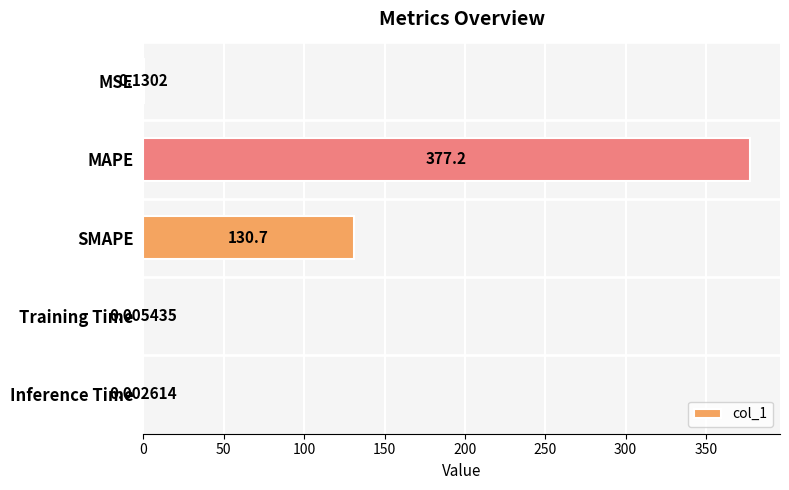

Which category has the highest value across all series?

MAPE